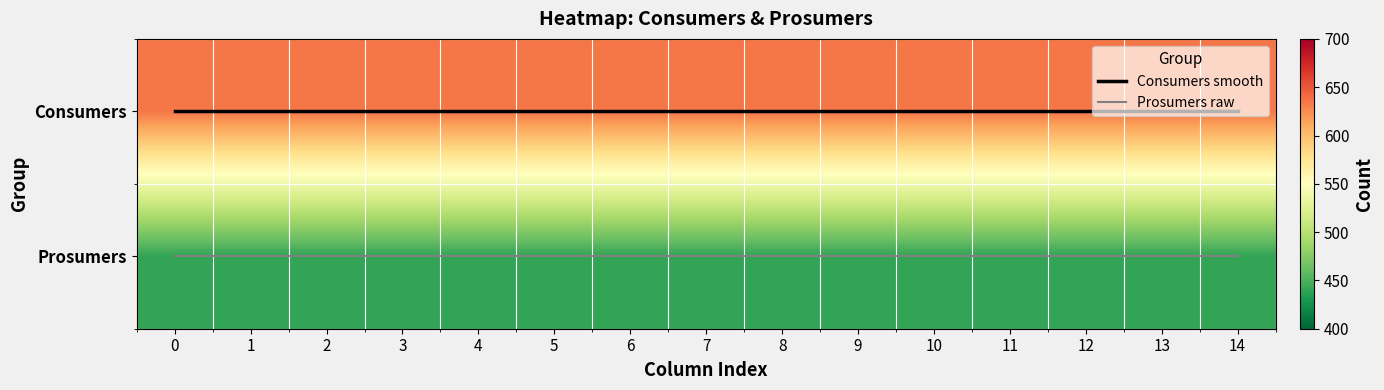

What is the maximum value shown in the chart?

635